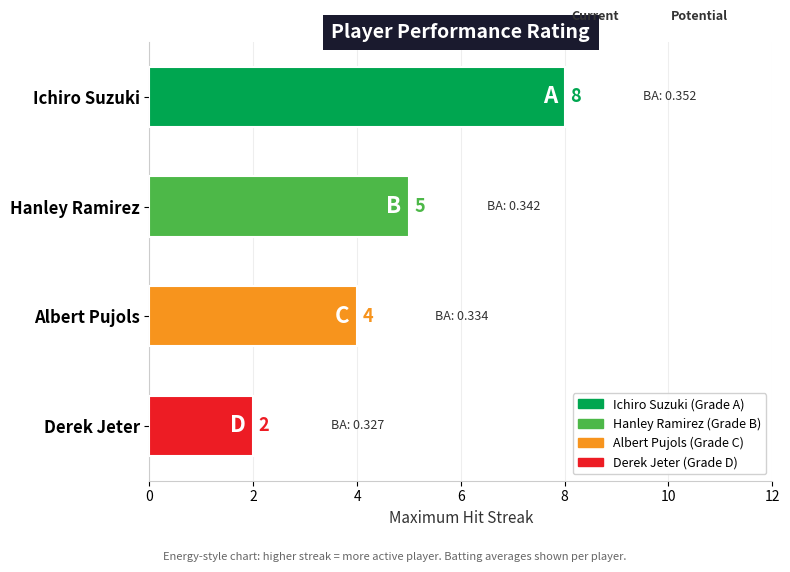

List the labels in order of value, largest first.

Ichiro Suzuki, Hanley Ramirez, Albert Pujols, Derek Jeter